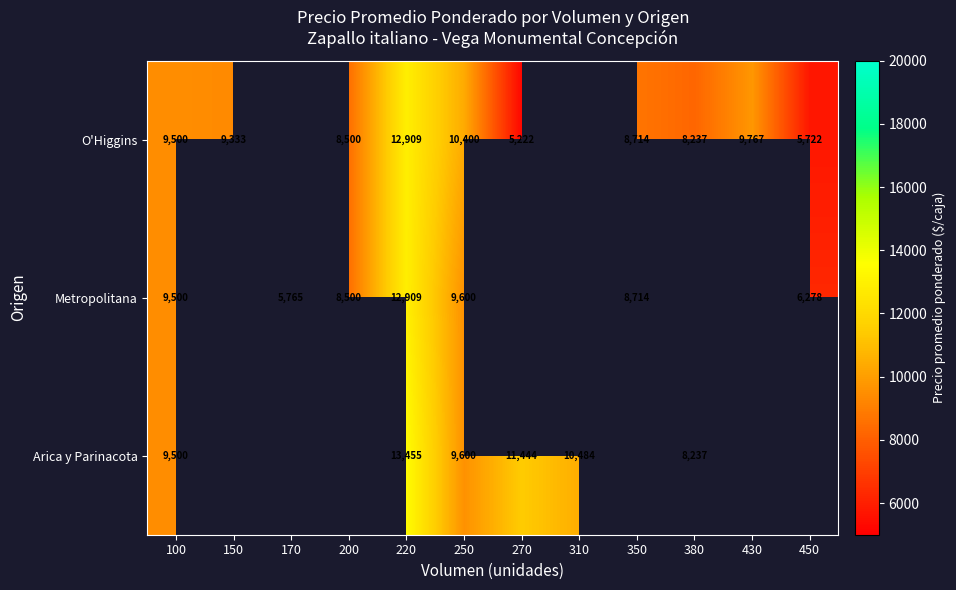

What is the difference between the highest and lowest values at 250?

800